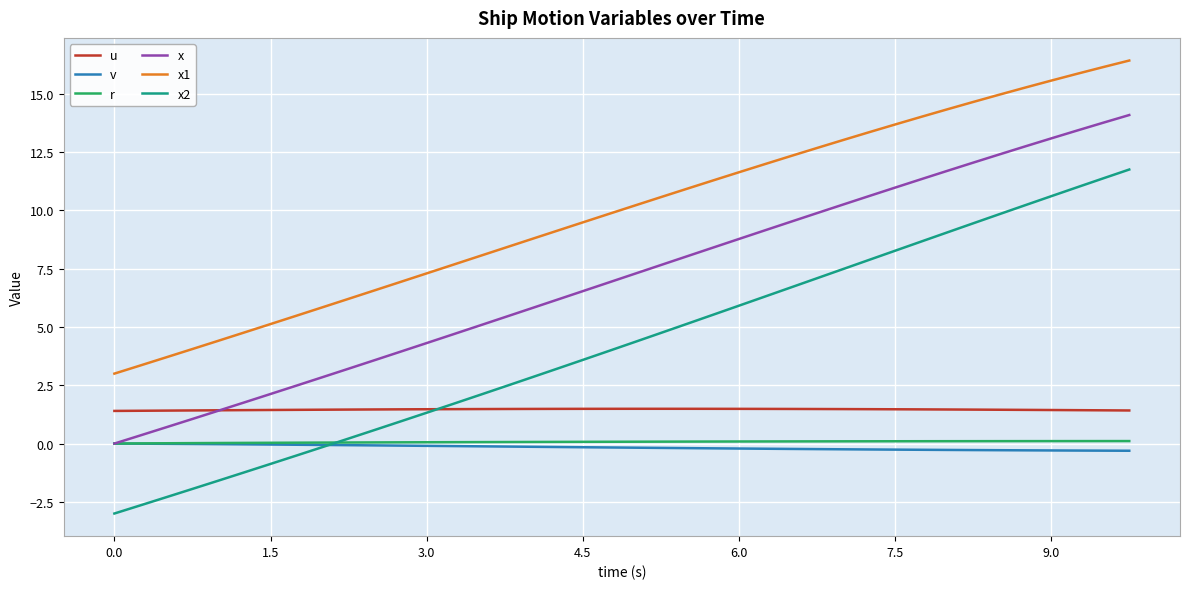

Which series has the widest spread of values?

x2